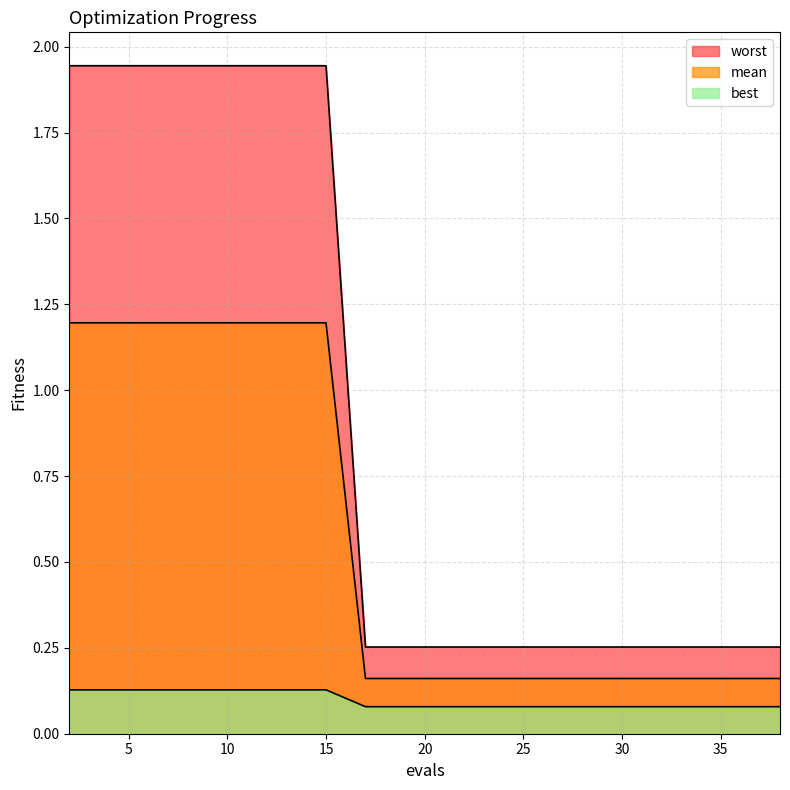

True or false: mean has more than 0 points higher than both neighbors.

False